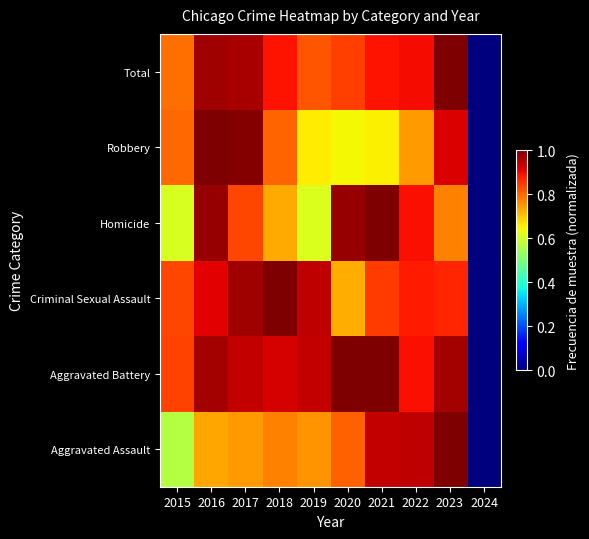

Which category has the lowest value across all series?

2024